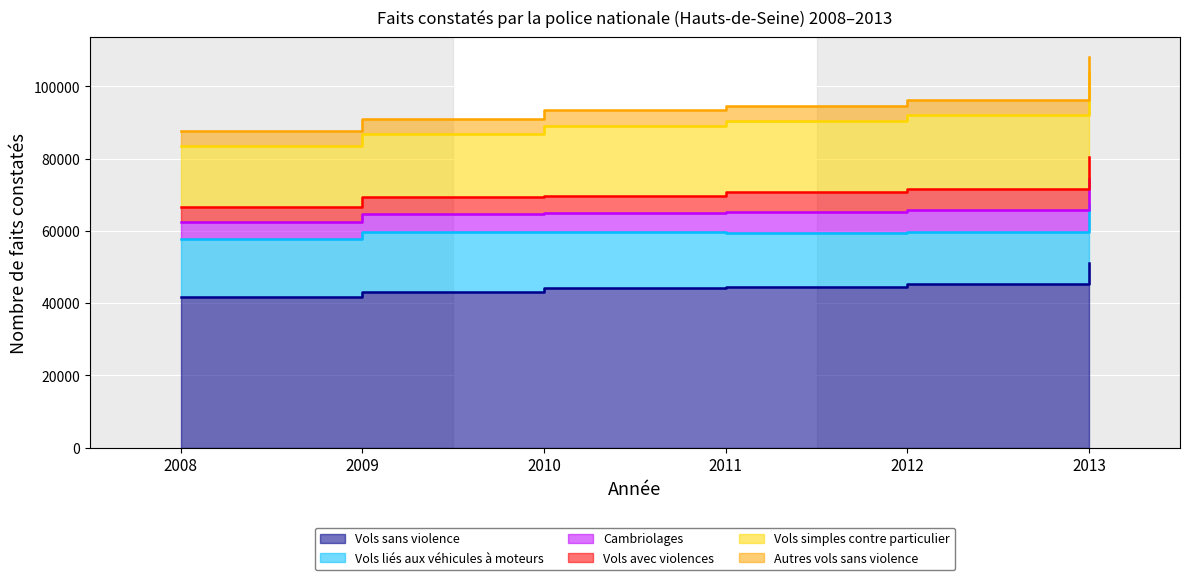

At 2008, list the series in order from smallest to largest.

Autres vols sans violence, Vols avec violences, Cambriolages, Vols liés aux véhicules à moteurs, Vols simples contre particulier, Vols sans violence